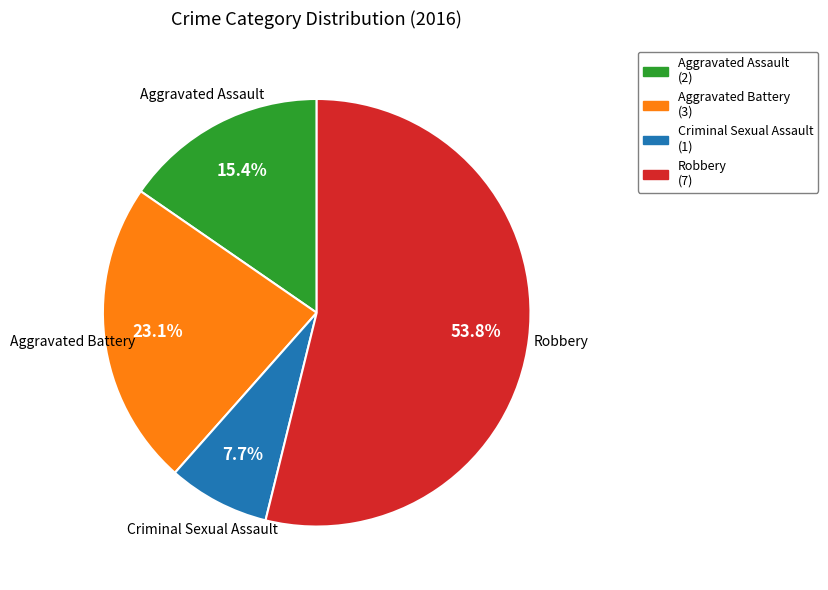

Which category accounts for the majority?

Robbery